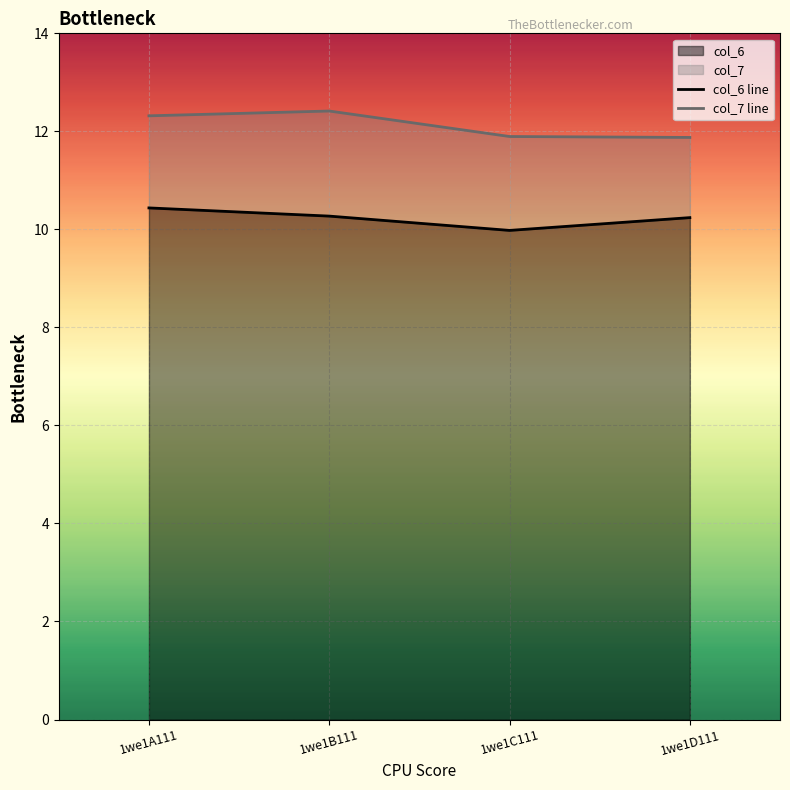

Between 1we1A111 and 1we1B111, which series saw the biggest shift?

col_6 line